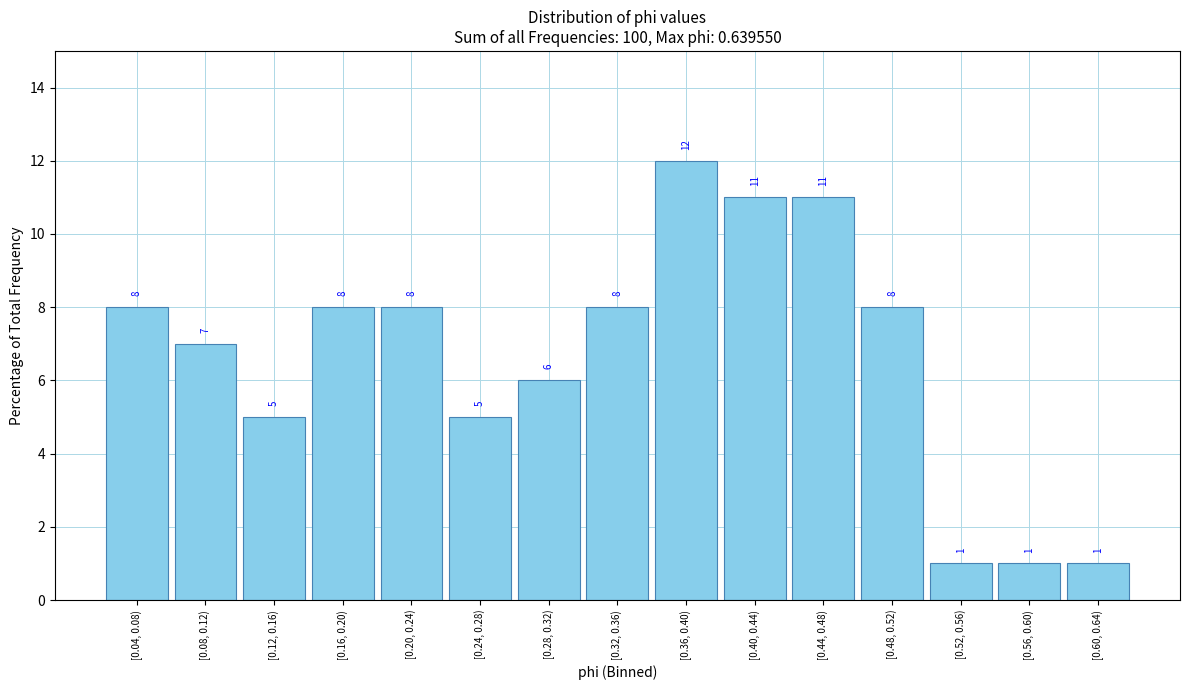

Reading left to right, list all the values displayed in this chart.

8.0	7.0	5.0	8.0	8.0	5.0	6.0	8.0	12.0	11.0	11.0	8.0	1.0	1.0	1.0